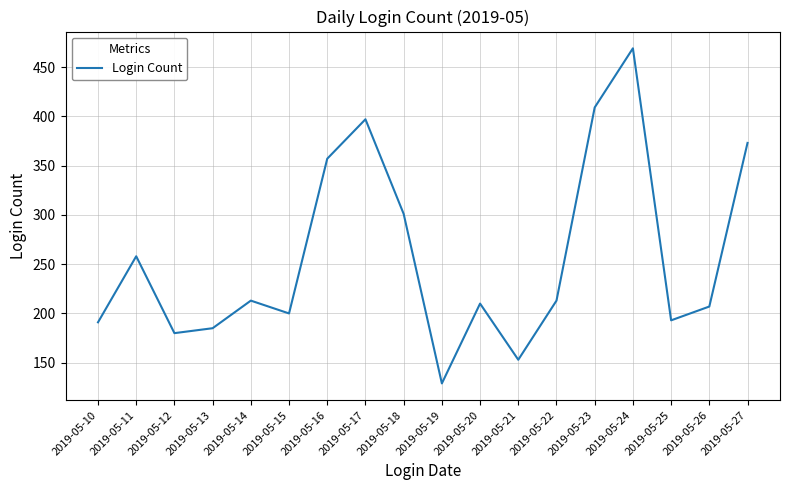

How many lines are shown in the chart?

1